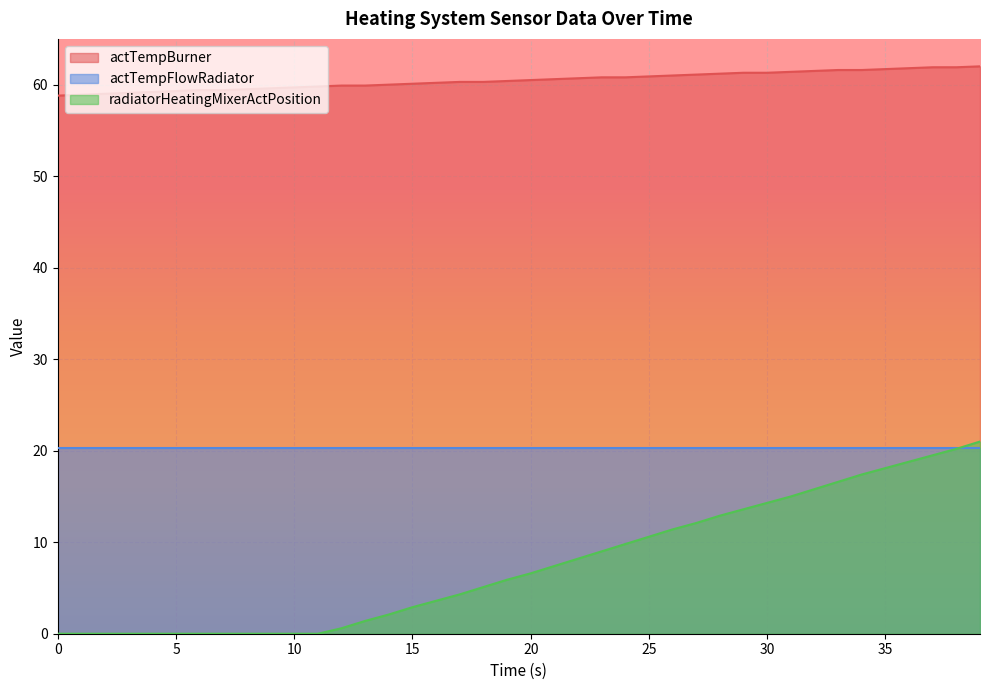

What is the difference between the highest and lowest values at 3?

59.1